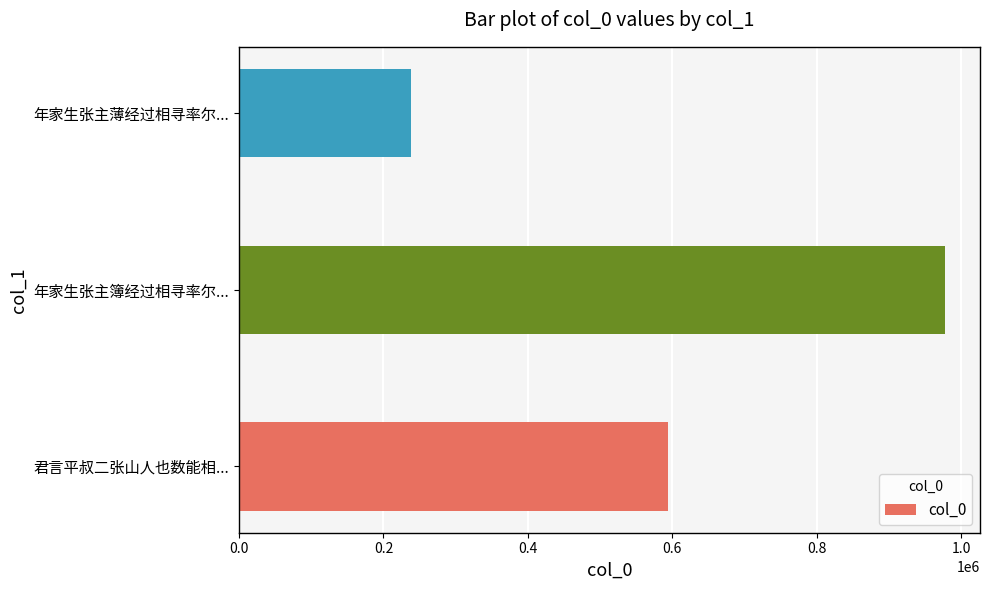

What is the difference between the second highest and minimum values?

355426